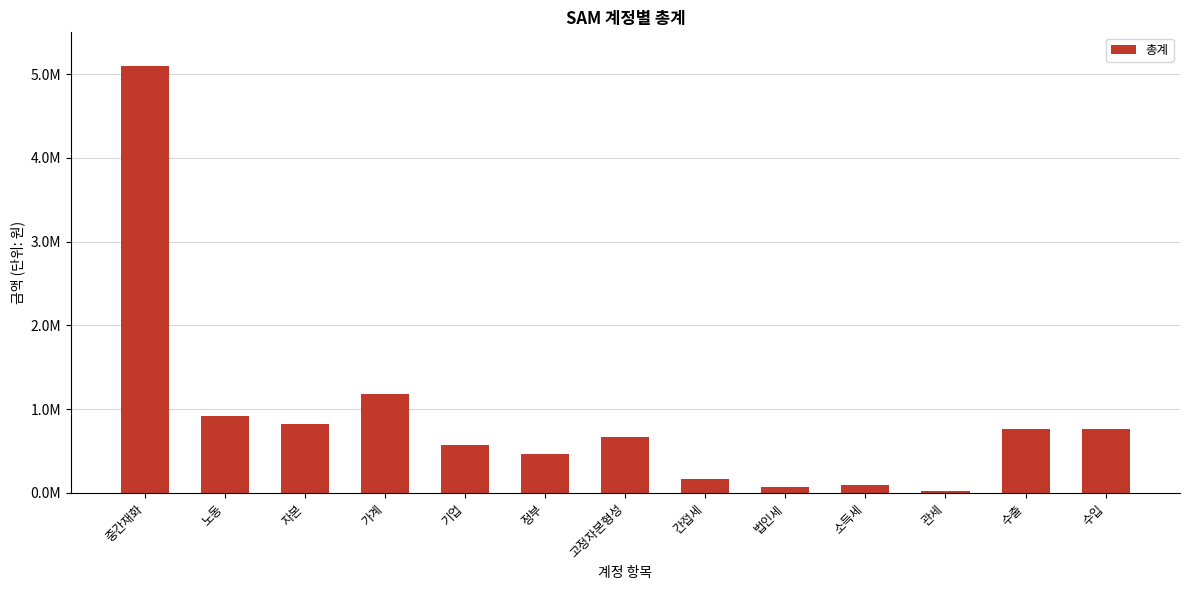

Does the chart contain any negative values?

No